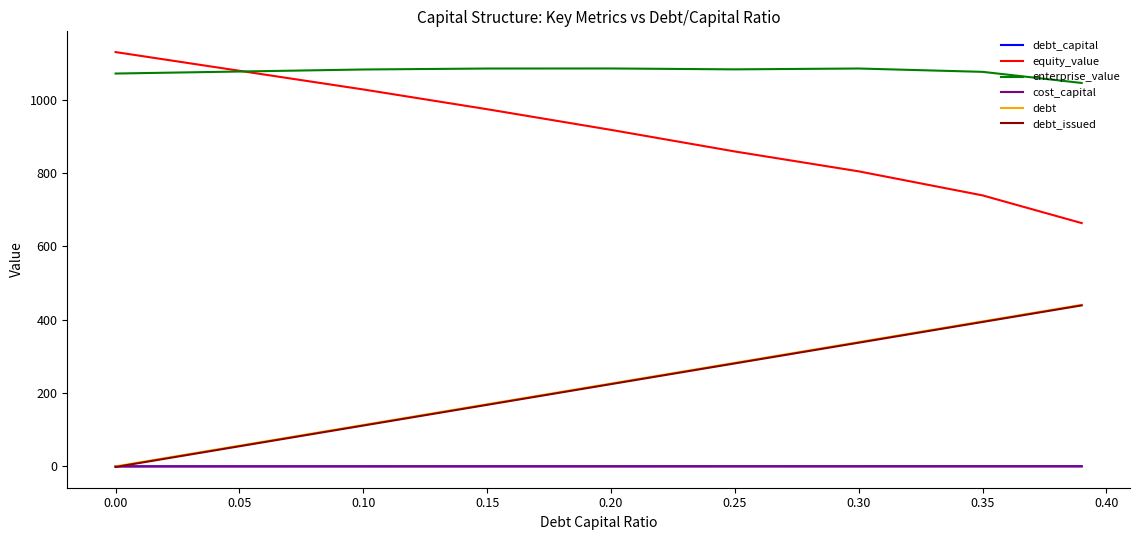

What is the minimum value for enterprise_value?

1045.2